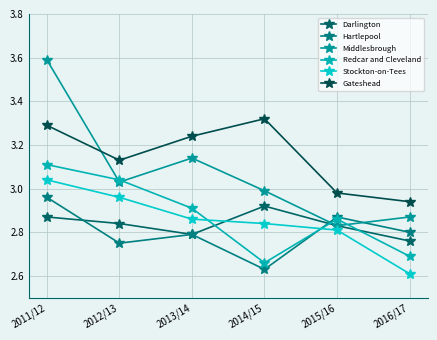

Count the number of categories in the chart.

6